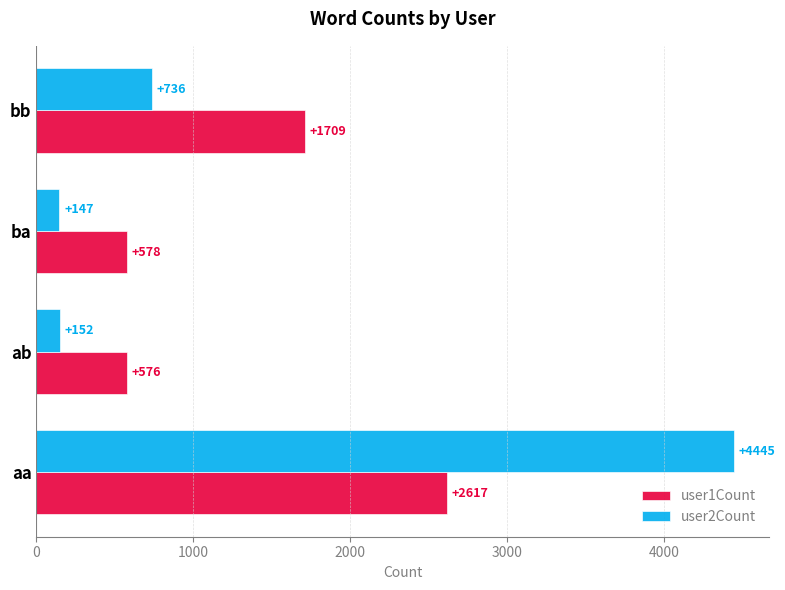

What is the maximum value shown in the chart?

4445